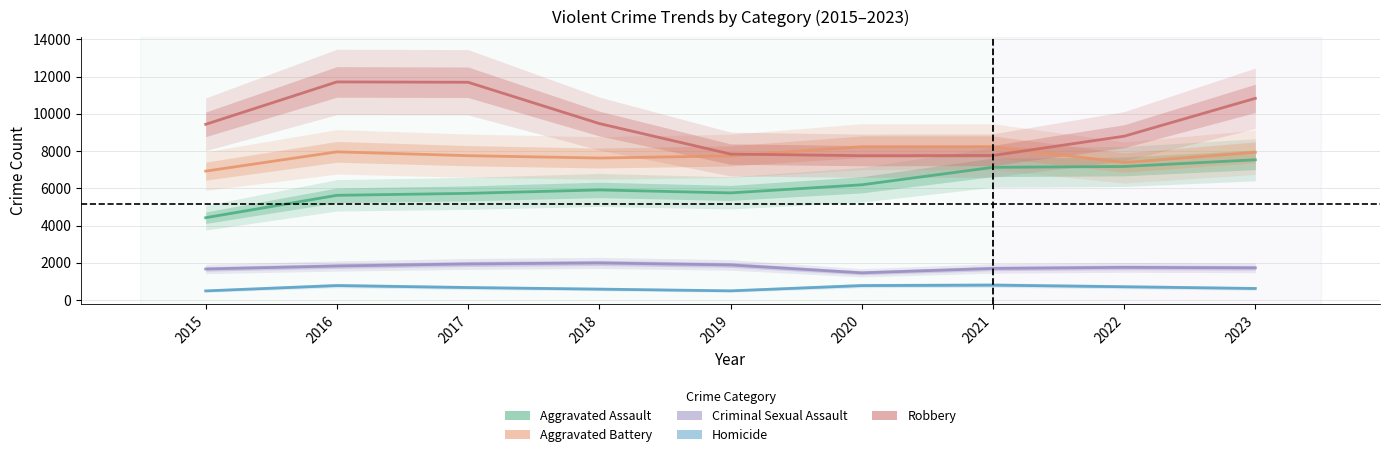

What is the spread (max minus min) of values at 2021?

7435